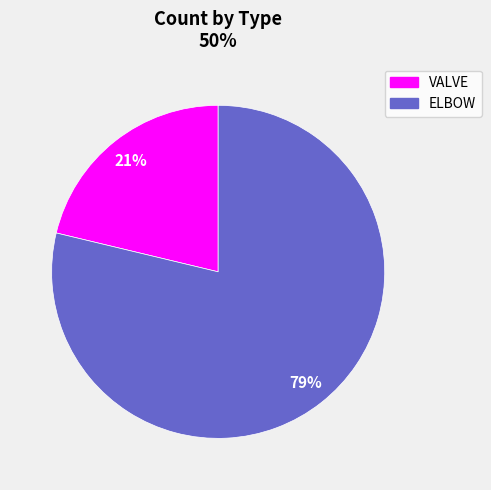

Is the sum of VALVE and ELBOW greater than half?

Yes